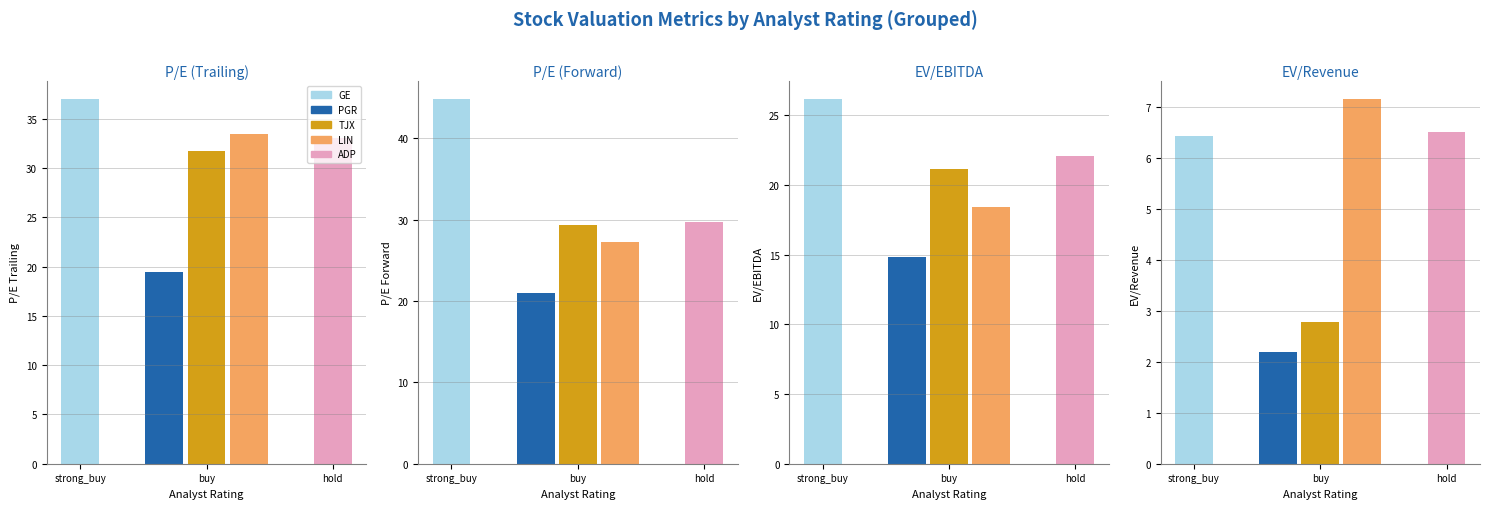

The P/S series shows 8.8 at LIN. True or false?

False